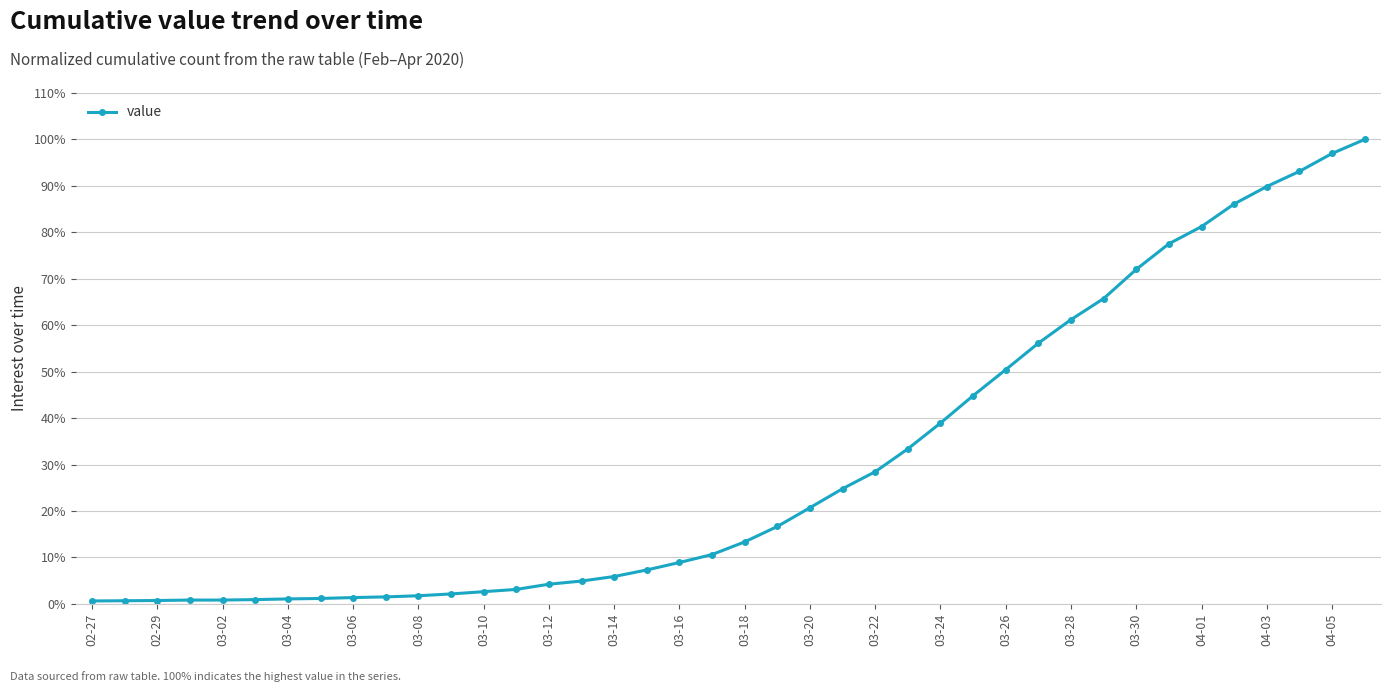

How many lines are shown in the chart?

1